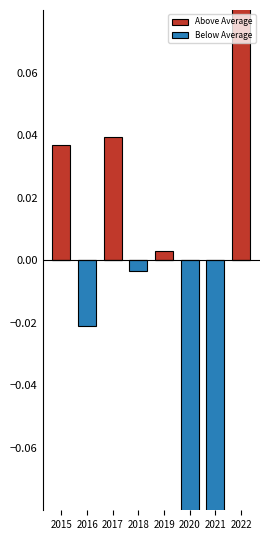

At which category is the sum across all series the highest?

2022